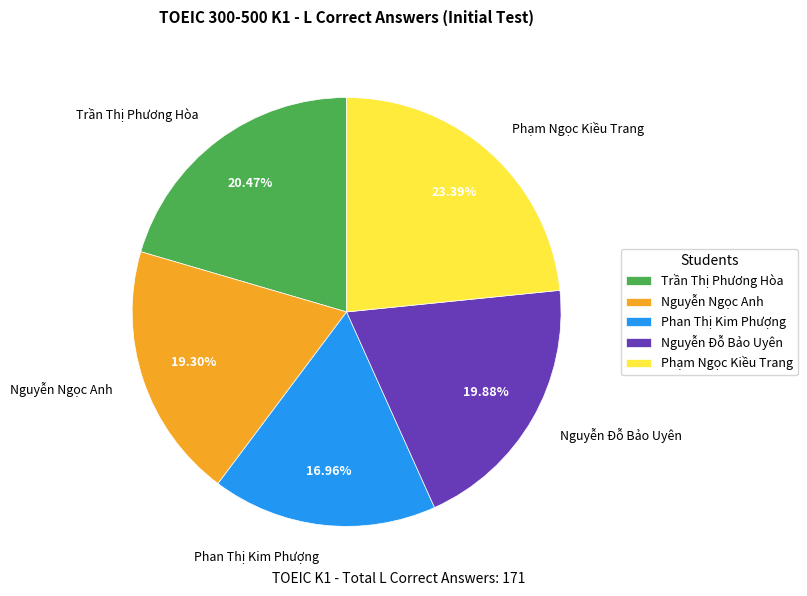

Rank the categories by value from highest to lowest.

Phạm Ngọc Kiều Trang, Trần Thị Phương Hòa, Nguyễn Đỗ Bảo Uyên, Nguyễn Ngọc Anh, Phan Thị Kim Phượng